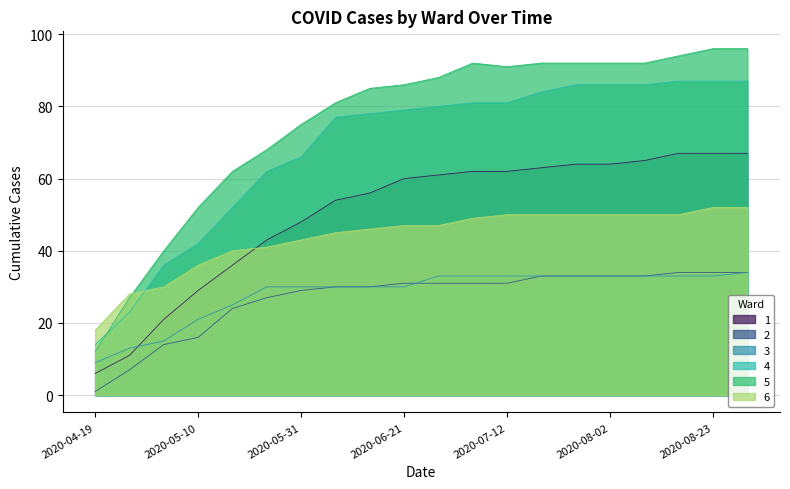

At how many categories does at least one series exceed 15?

20